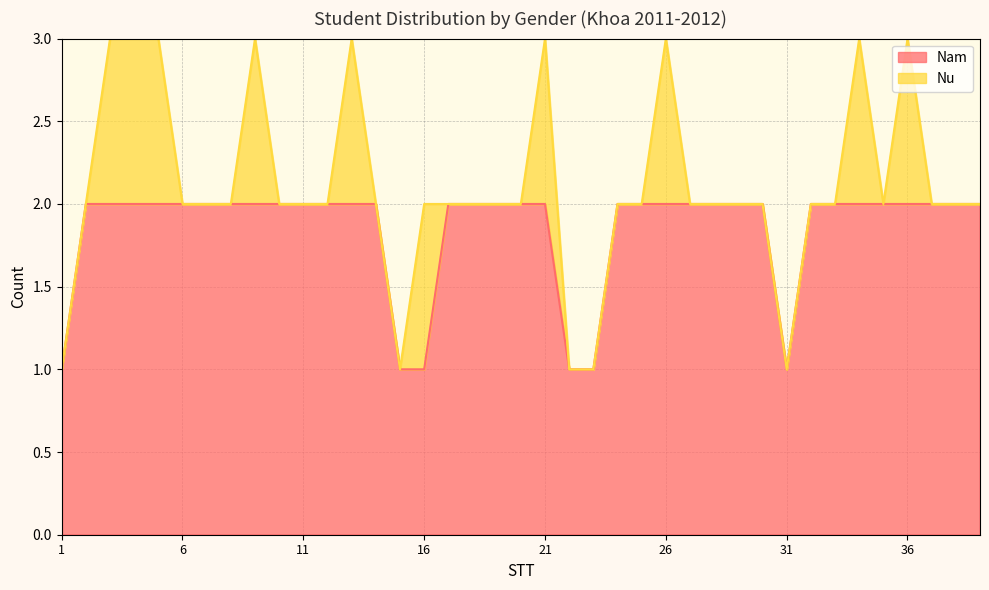

Which has a higher value, 39 or 17?

39